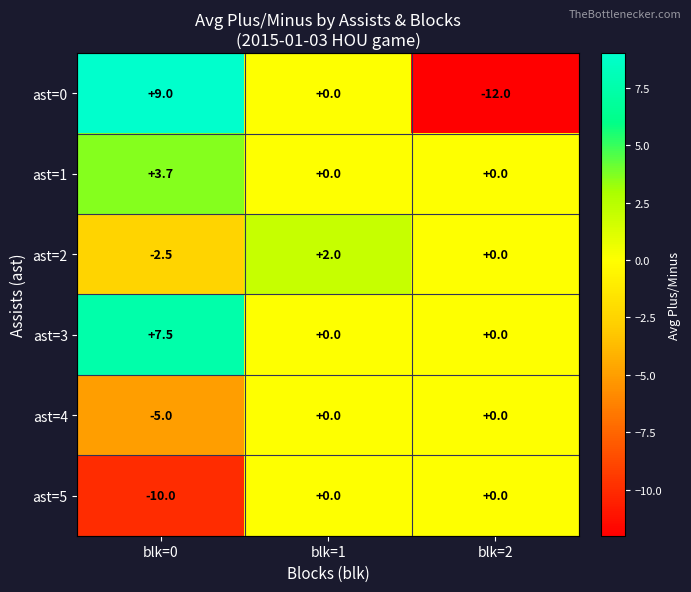

How many series are shown in this chart?

6